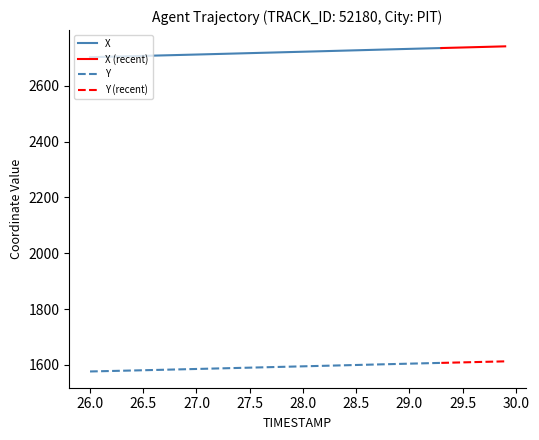

True or false: Y and X cross at least once.

False